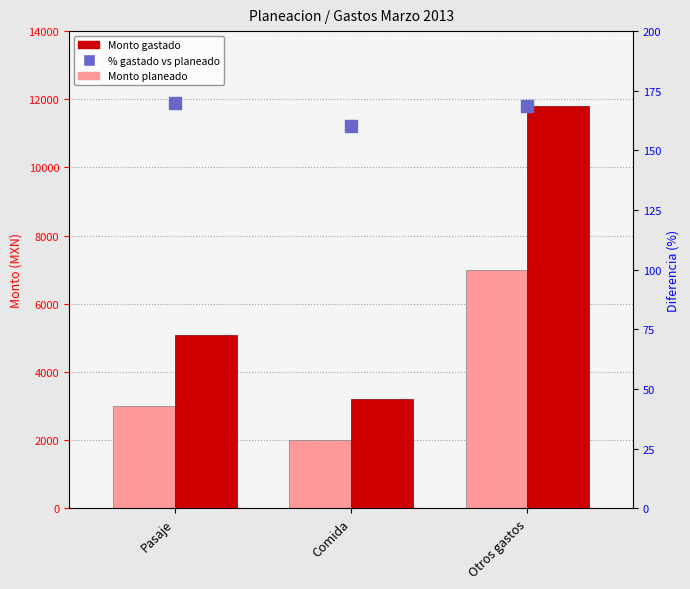

The value of Monto gastado at Pasaje is 5099.7. True or false?

True